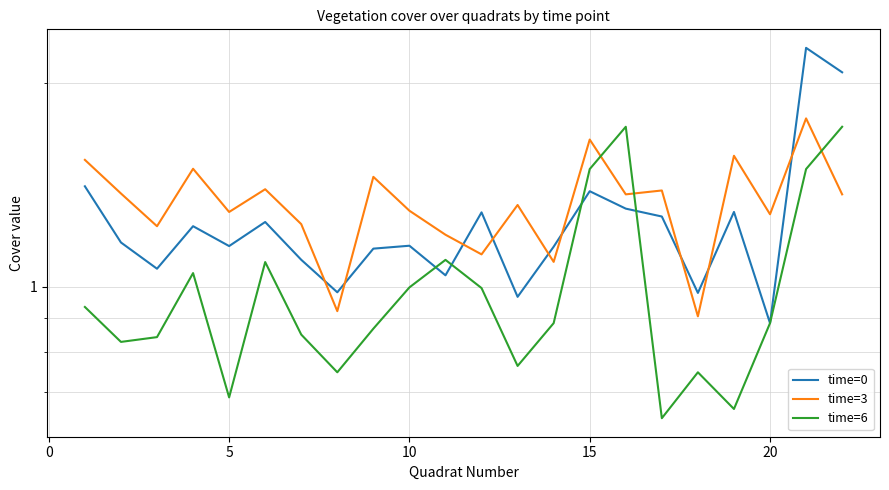

List the series in order of their overall mean, lowest first.

time=6, time=0, time=3